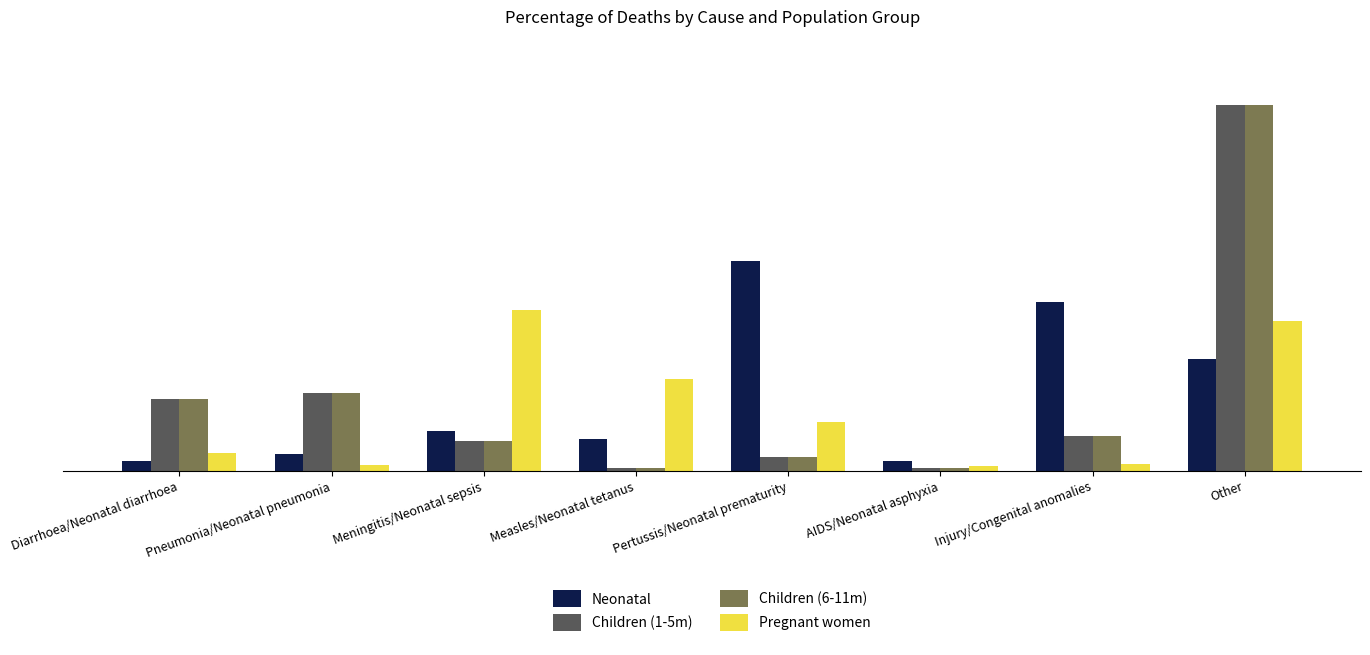

What is the sum of all Pregnant women values?

0.8